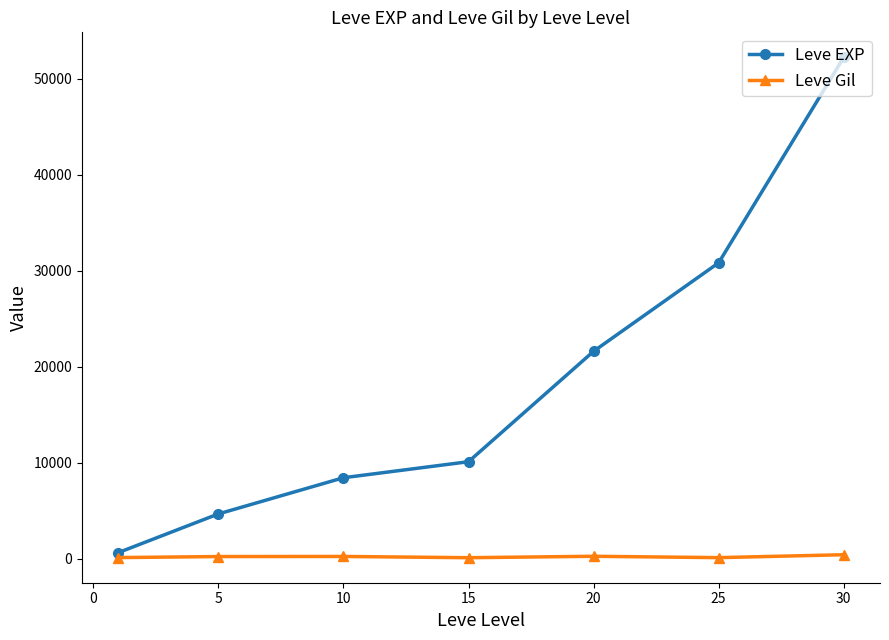

Which series has the largest total across all categories?

Leve EXP